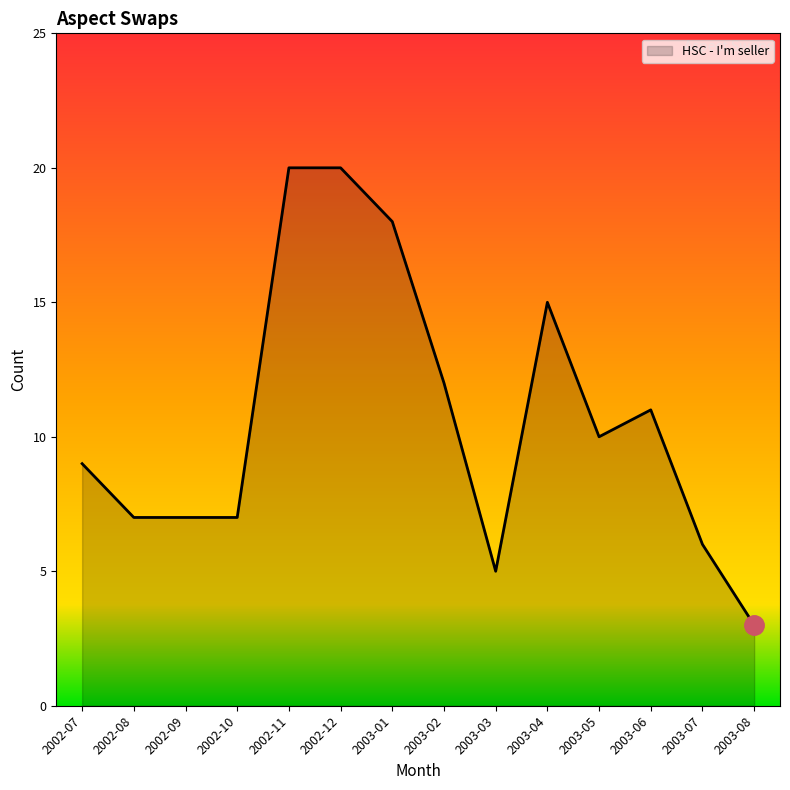

Which label corresponds to the smallest value in the chart?

2003-08